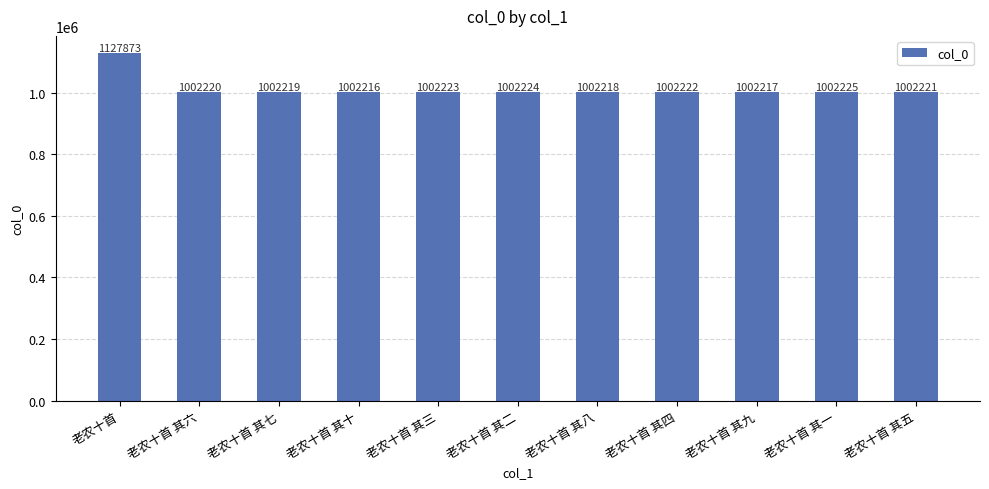

What is the ratio of the value at 老农十首 其七 to the value at 老农十首 其一?

1.0